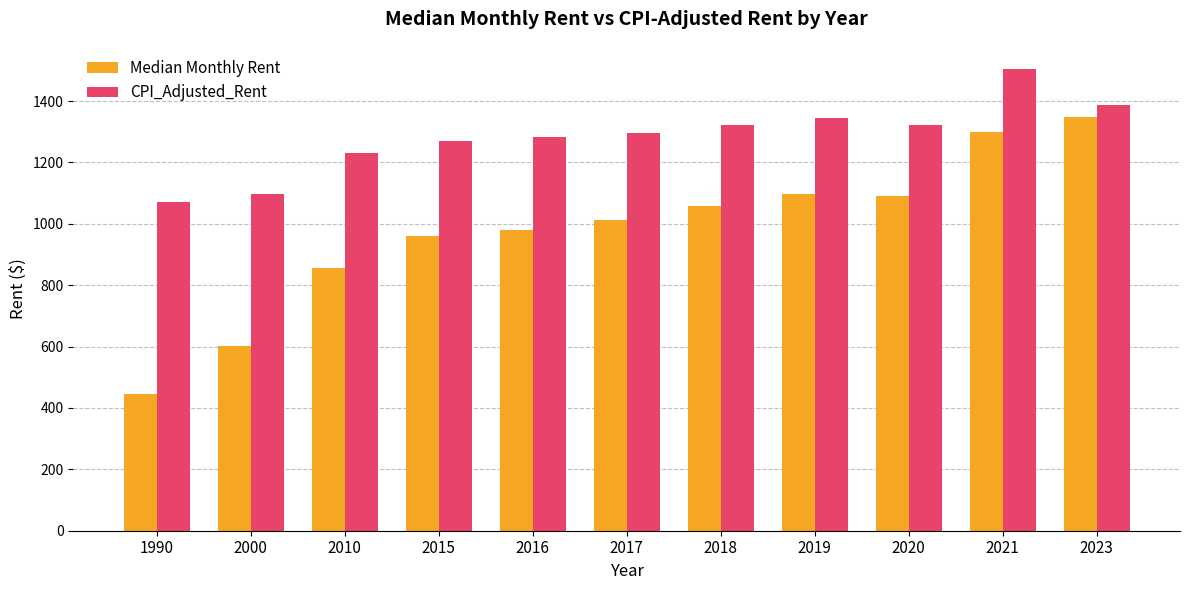

What is the spread (max minus min) of values at 2019?

249.0